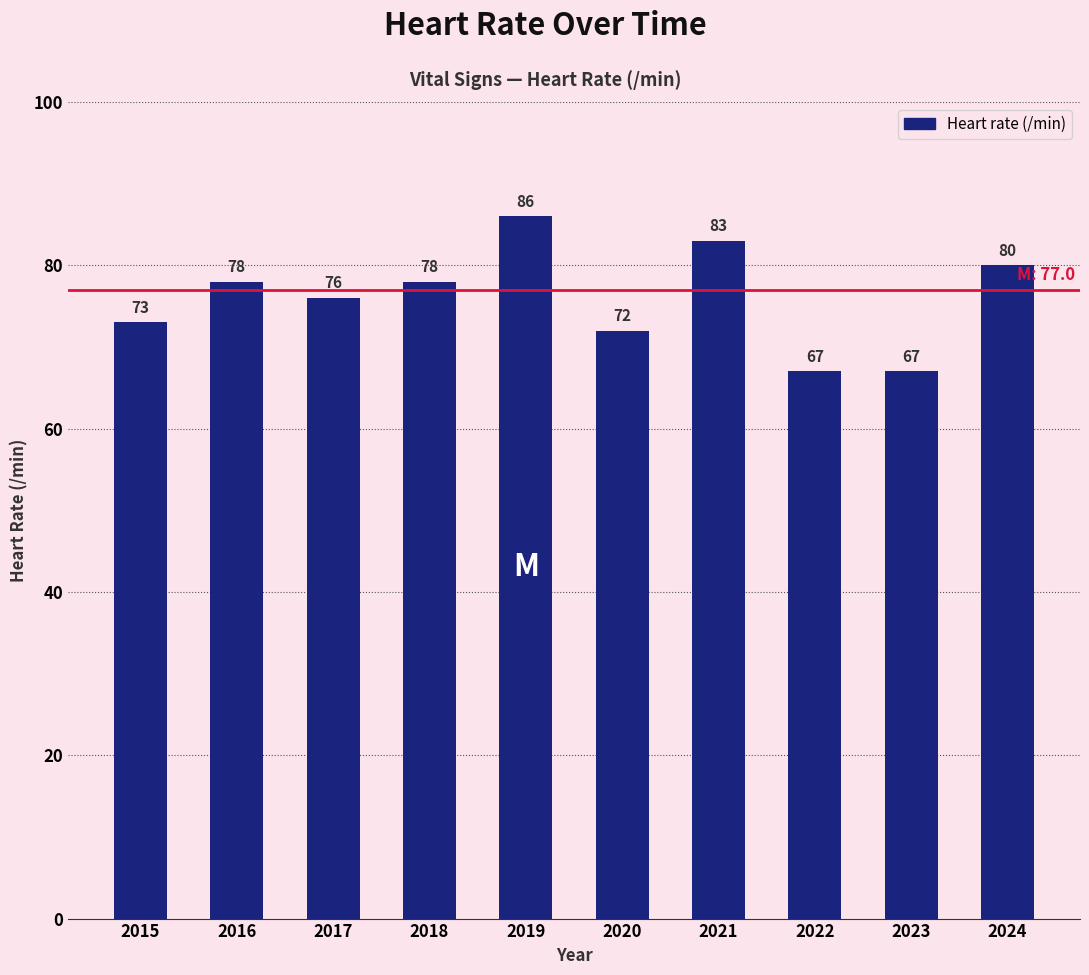

What is the change in value from 2023 to 2024?

+13